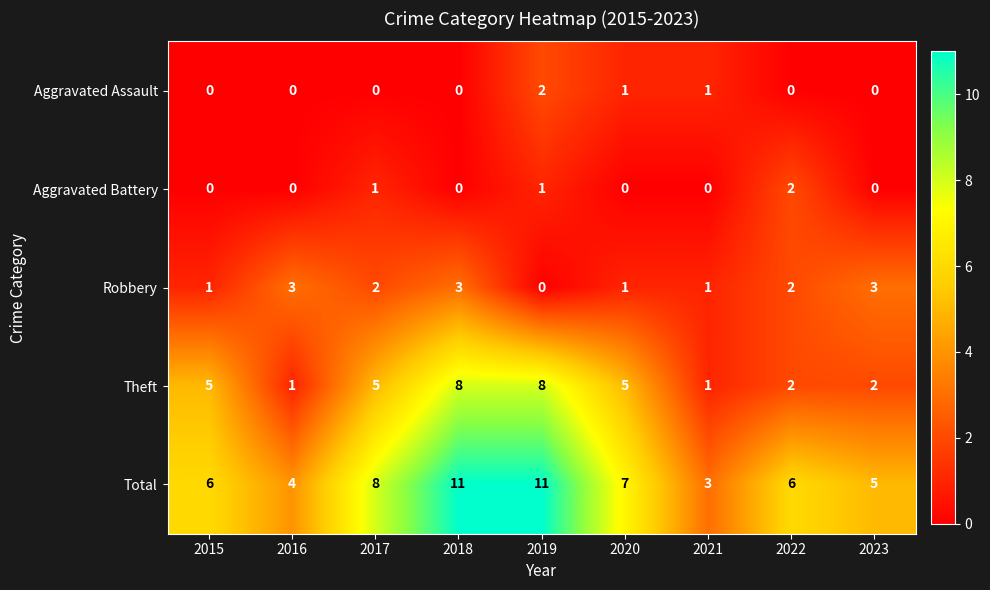

What is the difference between the second highest and minimum values in the Theft series?

7